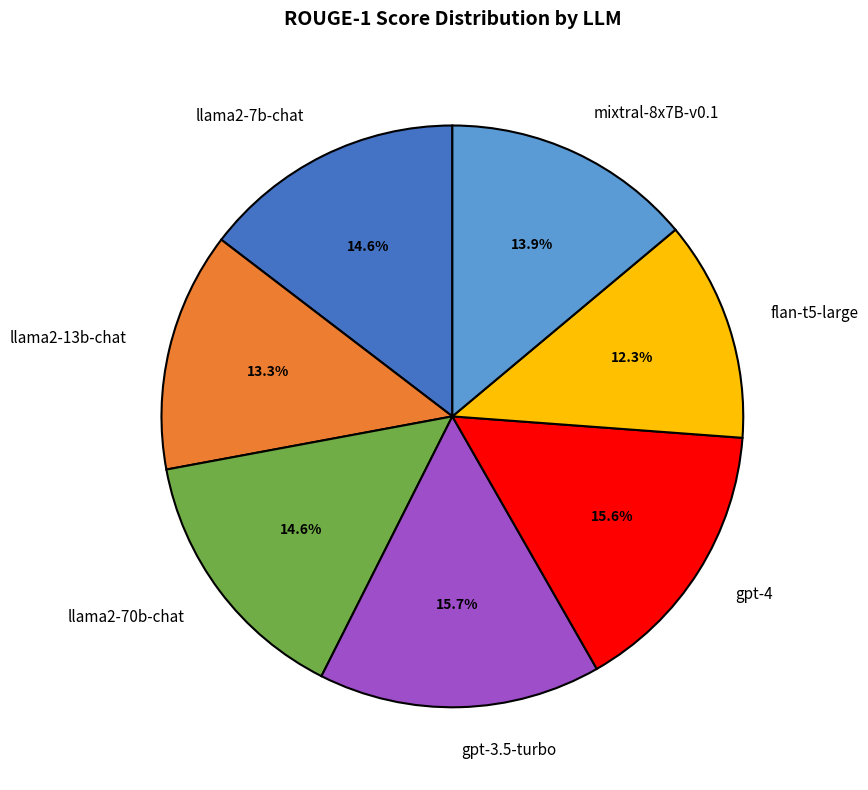

Is there any slice that represents more than half of the pie?

No